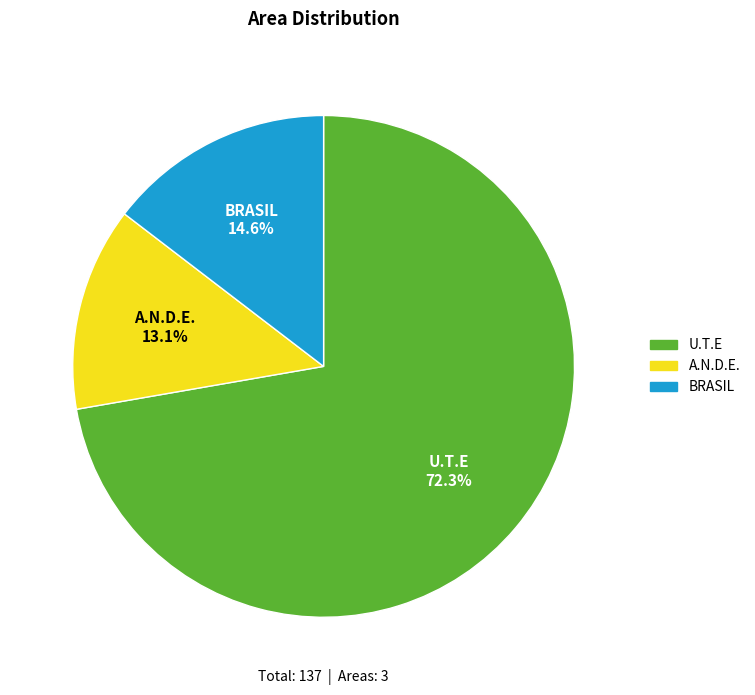

What percentage do BRASIL and U.T.E together represent?

86.9%